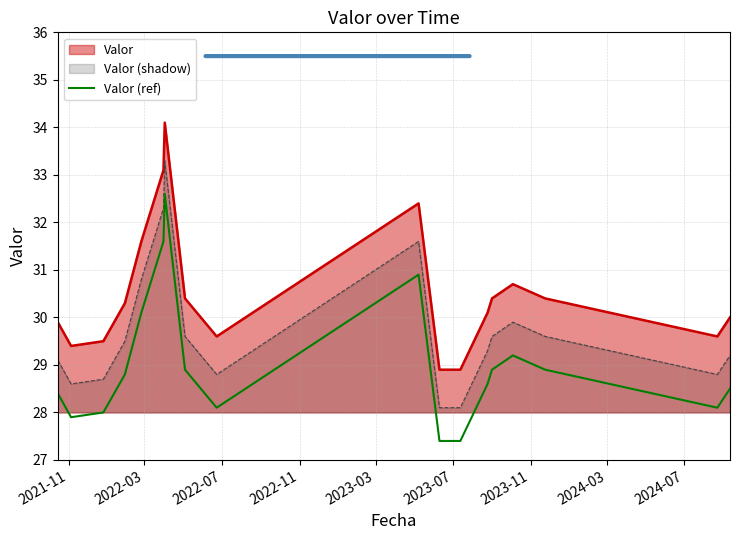

Which series has the largest total across all categories?

Valor